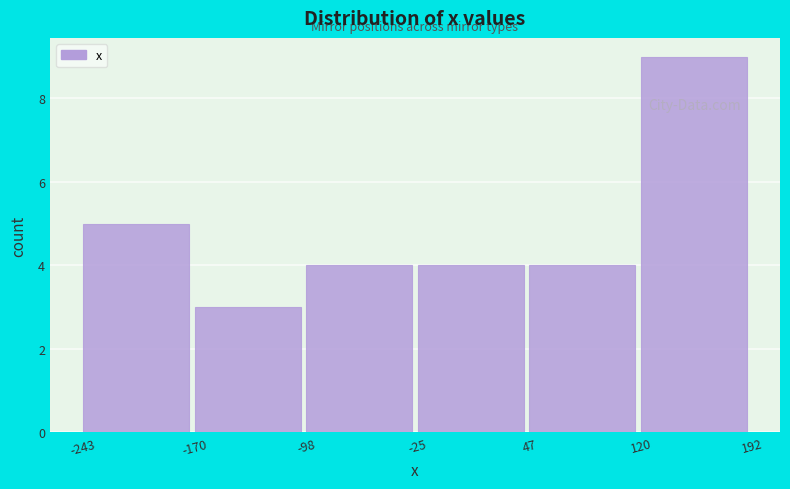

Reading left to right, transcribe this chart: for each bar, give the range it covers on the x-axis and its height. The values are not printed on the chart, so give them approximately, as read against the axis.

-243 to -170: 5
-170 to -98: 3
-98 to -25: 4
-25 to 47: 4
47 to 120: 4
120 to 192: 9